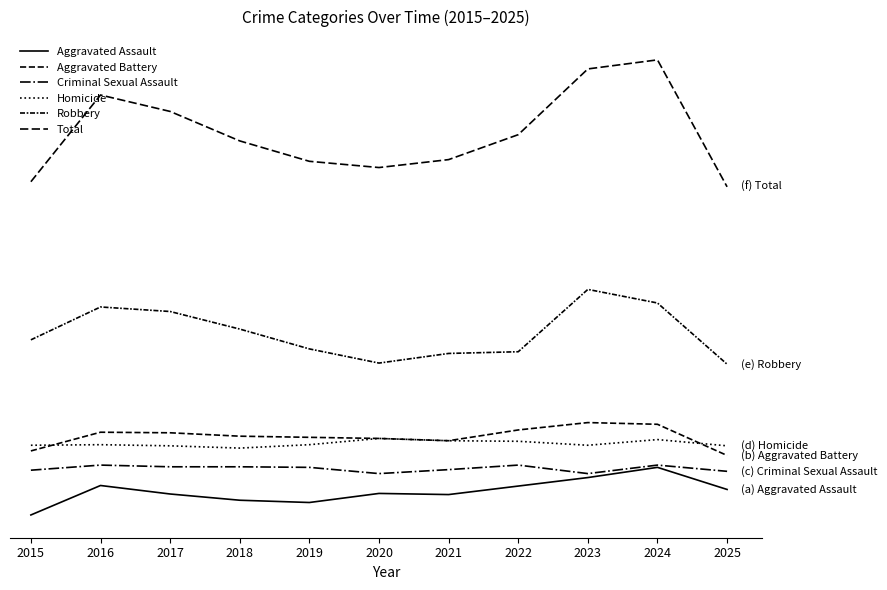

Is this an area chart (filled region under the line)?

No